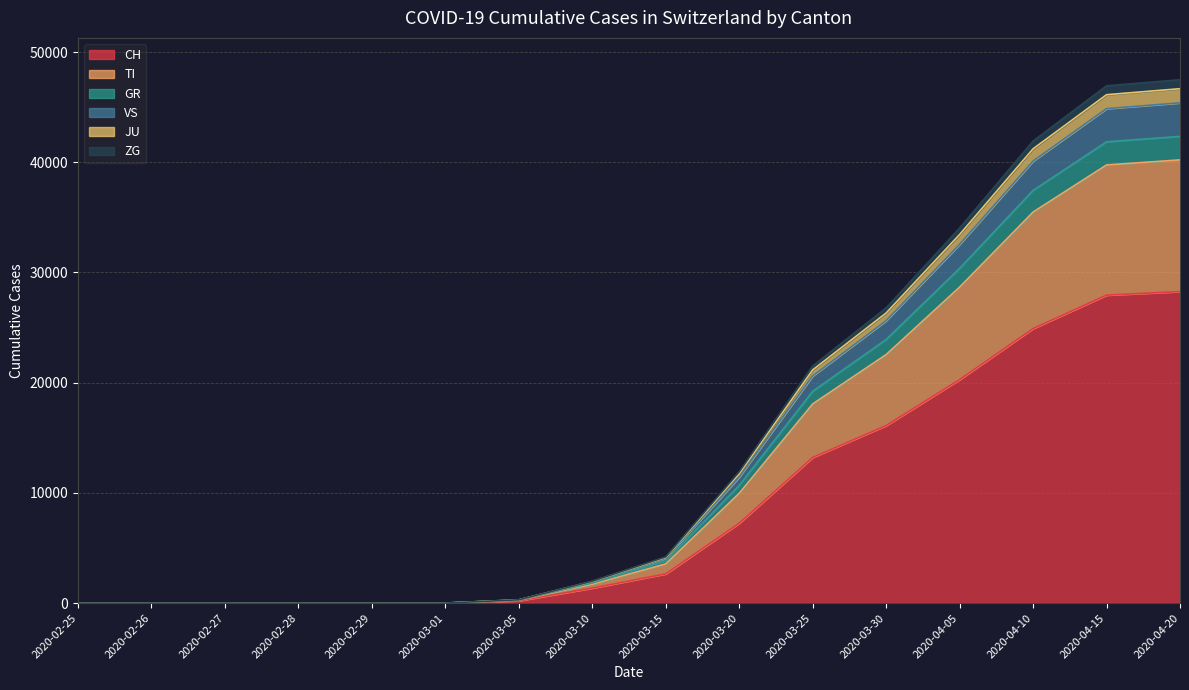

At which category is the sum across all series the highest?

2020-04-20